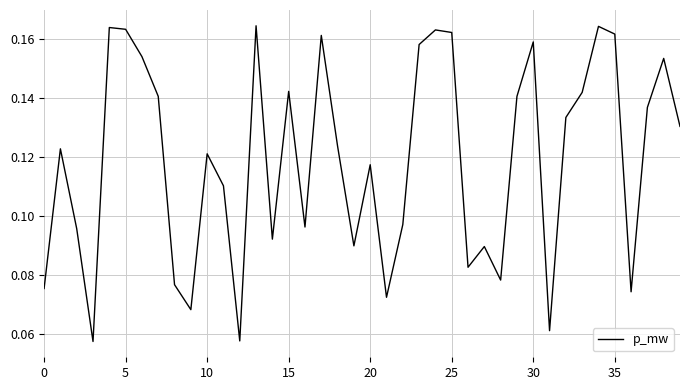

What is the difference between the maximum and minimum values?

0.1